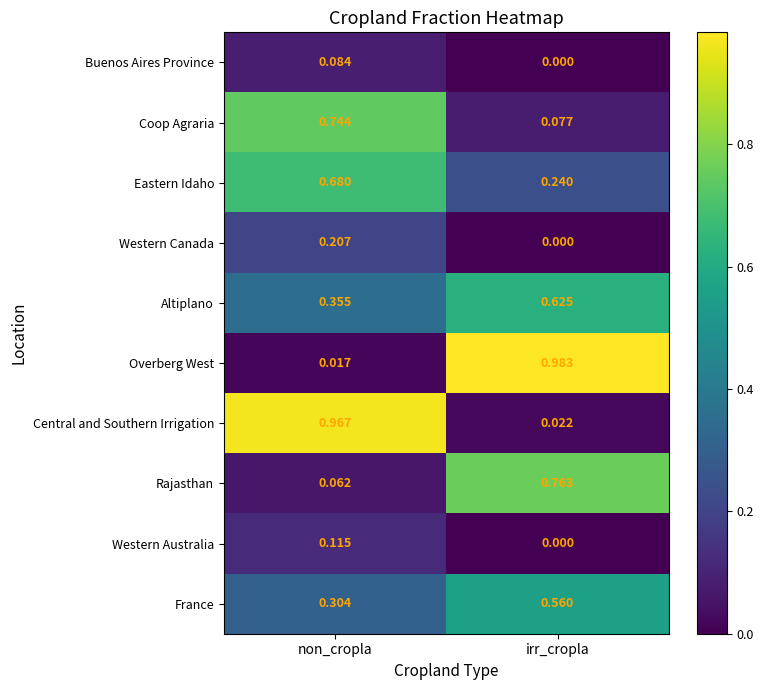

Rank the categories by Overberg West value from lowest to highest.

non_cropla, irr_cropla